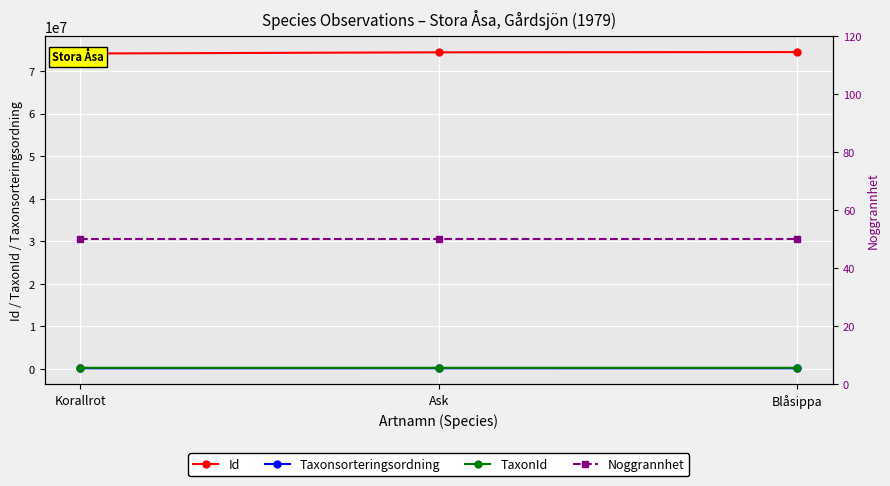

How many lines are shown in the chart?

4